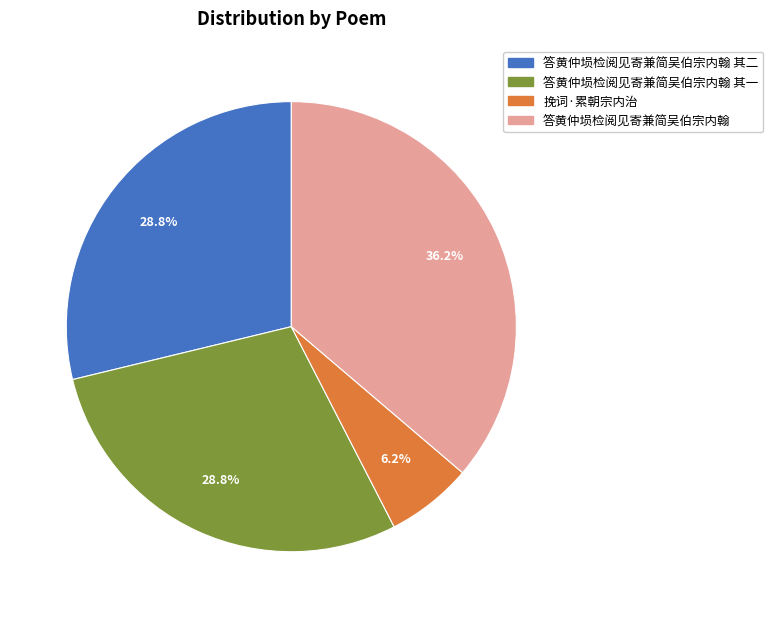

To the nearest percent, what is the average slice percentage?

25%